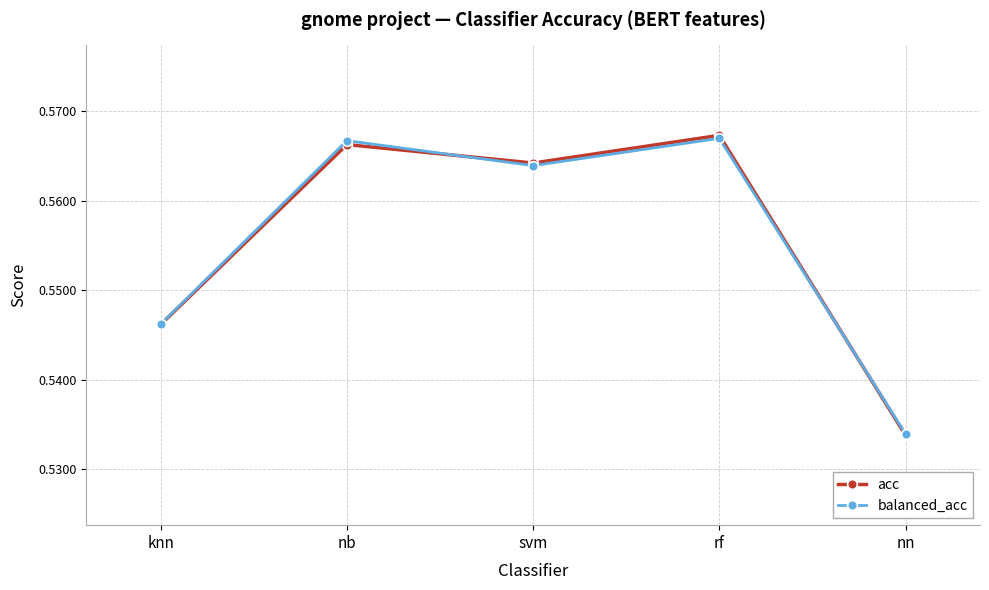

Which category has the lowest value in the acc series?

nn